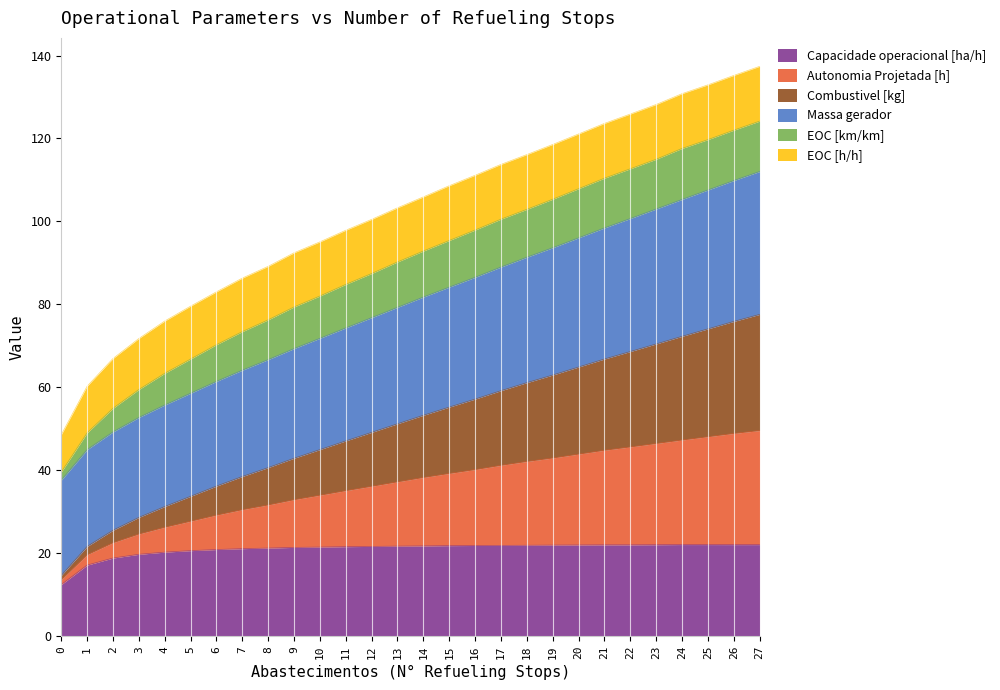

What is the highest value of the Capacidade operacional [ha/h] series?

22.1